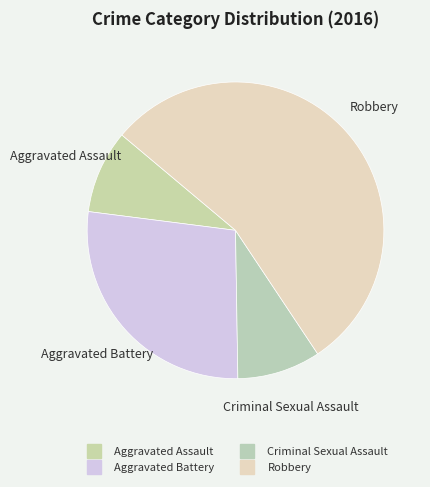

Combined, what portion of the pie is Criminal Sexual Assault and Aggravated Assault?

18.2%